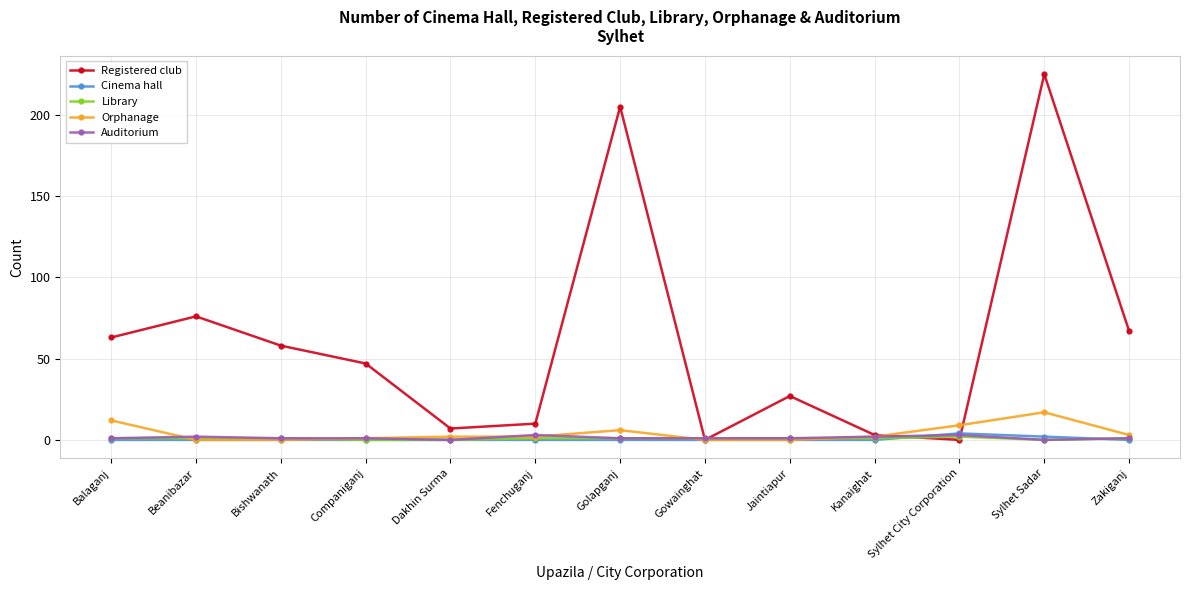

What is the difference between the maximum and minimum values in the Cinema hall series?

4